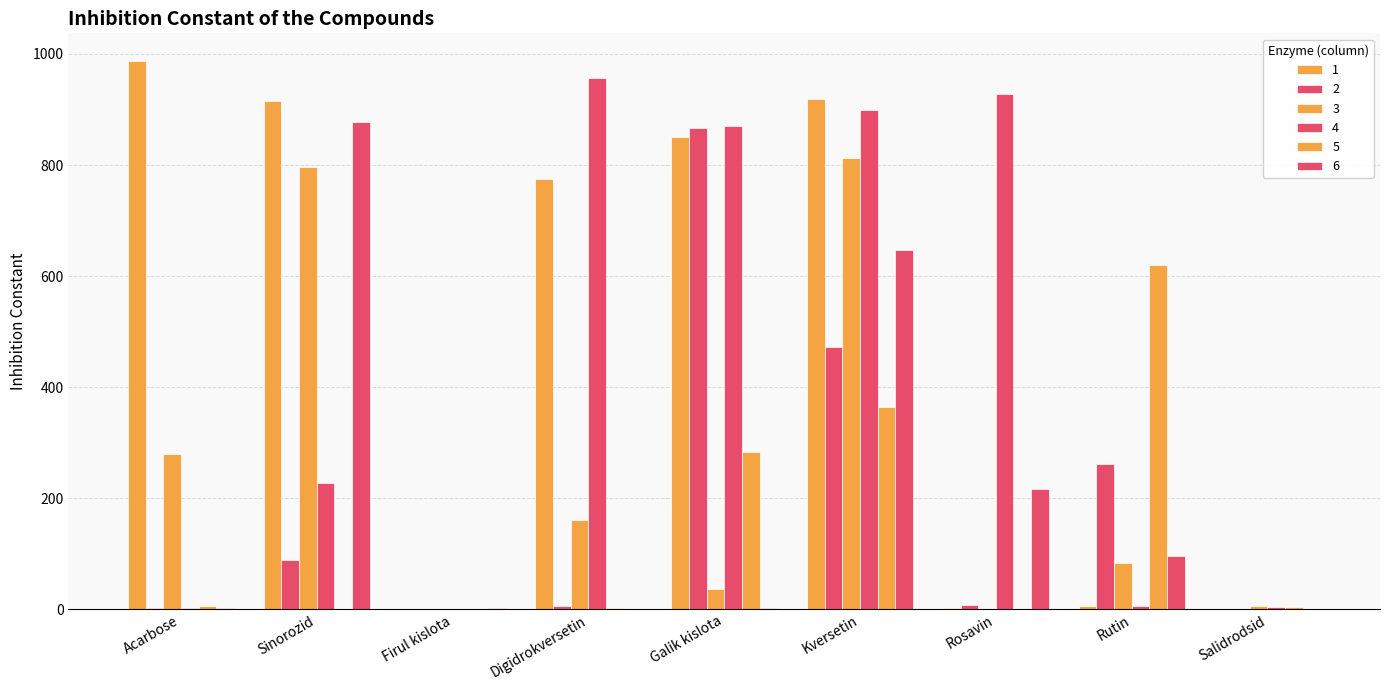

At which category is the sum across all series the highest?

Kversetin